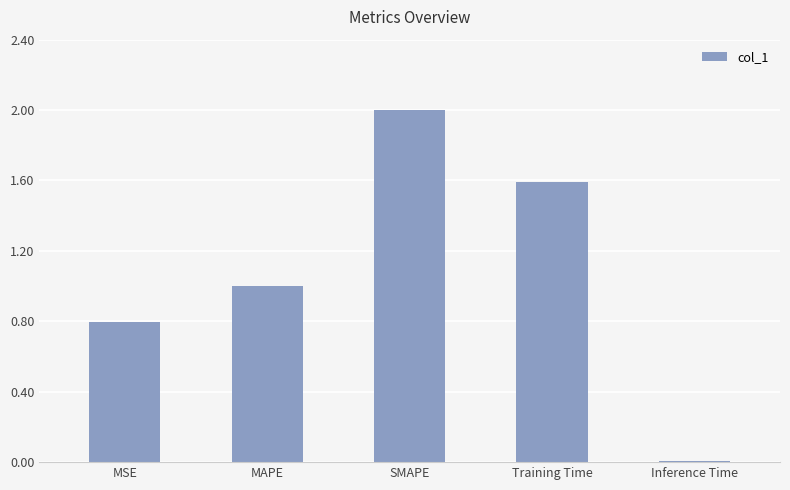

At which category does the chart reach its peak across all series?

SMAPE